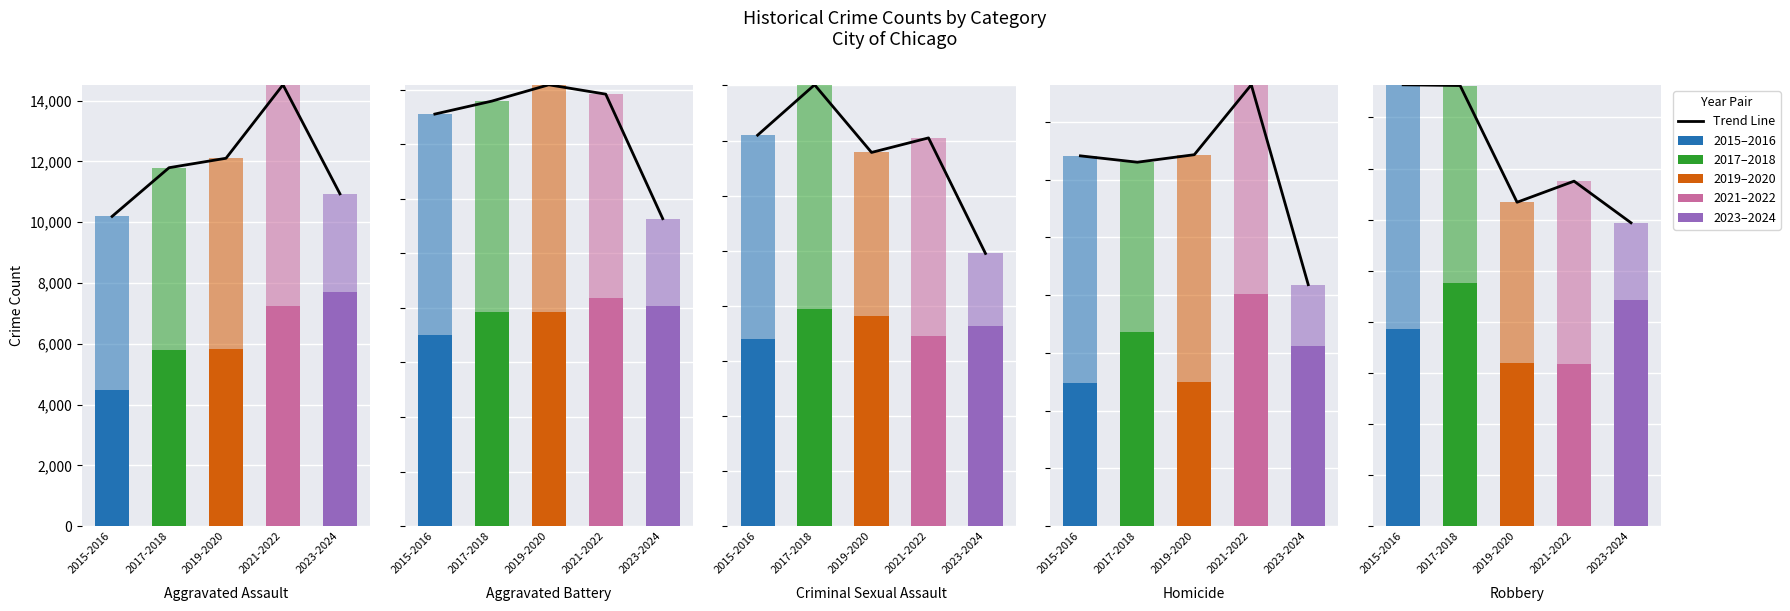

Are the bars grouped side by side (vs. stacked)?

No